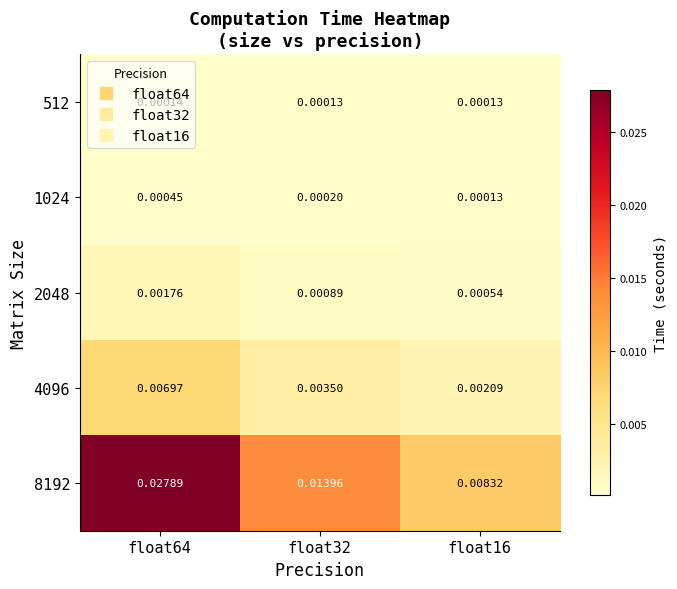

Is the value of 4096 at float16 greater than the value of 2048 at float64?

Yes